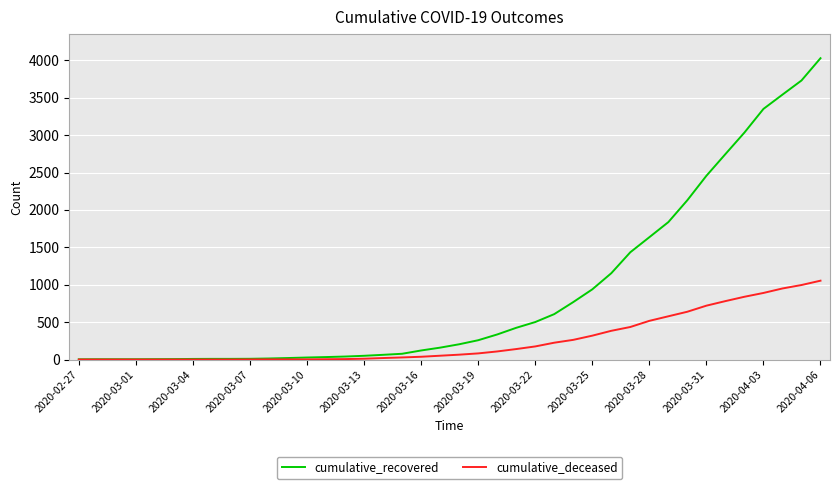

What is the average value of the cumulative_deceased series?

258